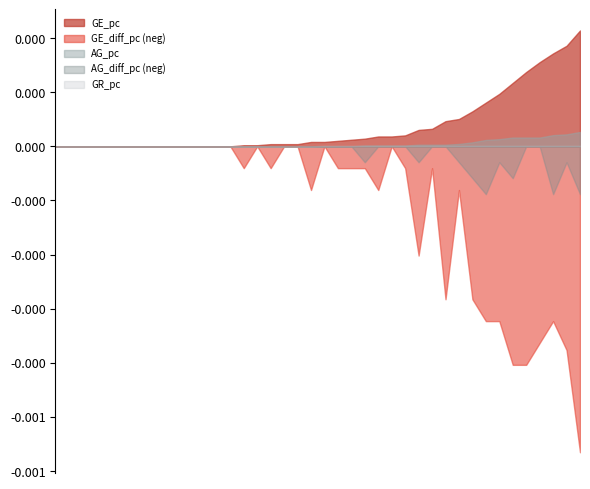

Does the chart have visible grid lines?

No